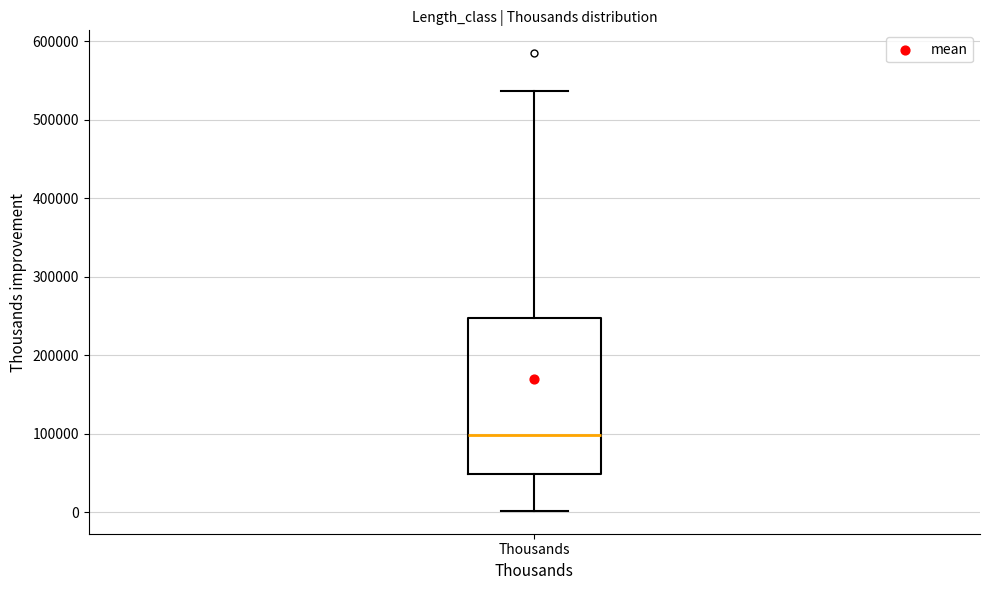

Transcribe this box plot: give where the median line is, the range the box spans, and where the two whiskers end, as read against the y-axis. The values are not printed on the chart, so give them approximately, as read against the axis.

median 100000, box 50000 to 250000, whiskers 0 to 540000